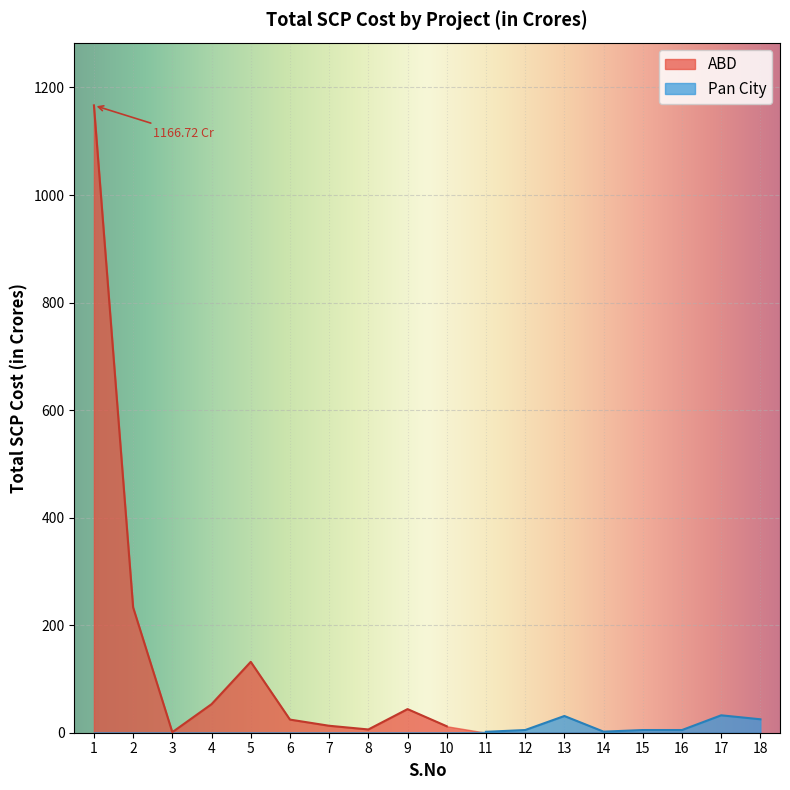

List the labels in order of value, largest first.

1, 2, 5, 4, 9, 17, 13, 18, 6, 7, 10, 8, 12, 15, 16, 14, 11, 3